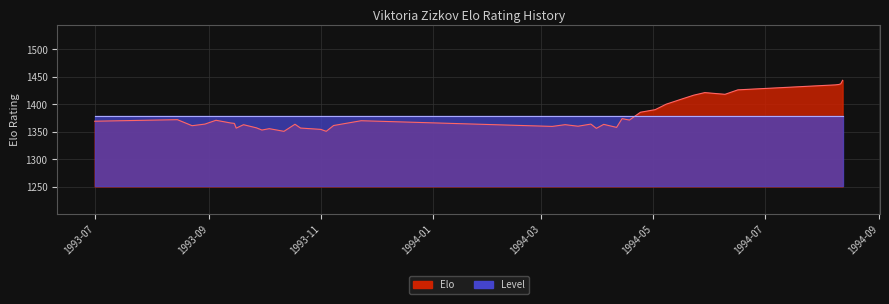

Which label corresponds to the smallest value in the chart?

1993-10-12